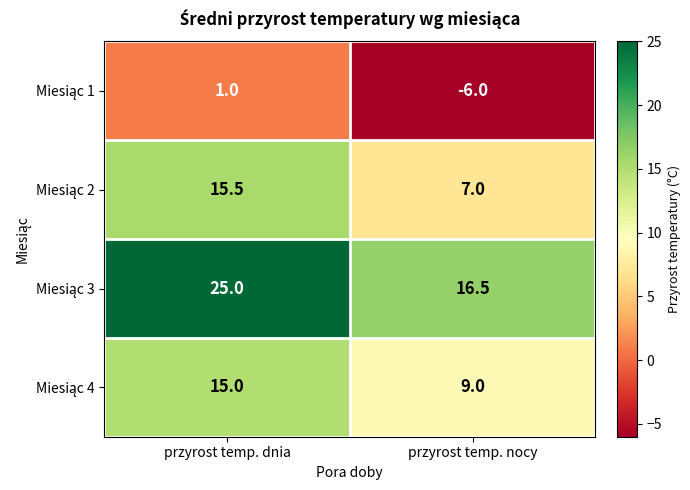

What is the smallest value displayed?

-6.0